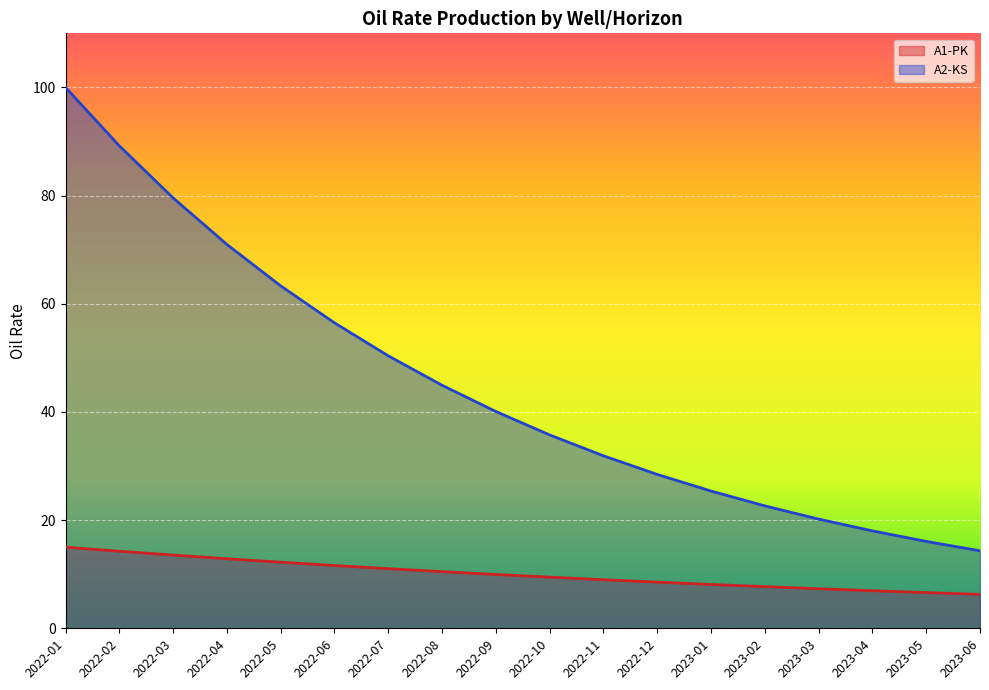

What is the total value across all series at 2023-04?

25.0